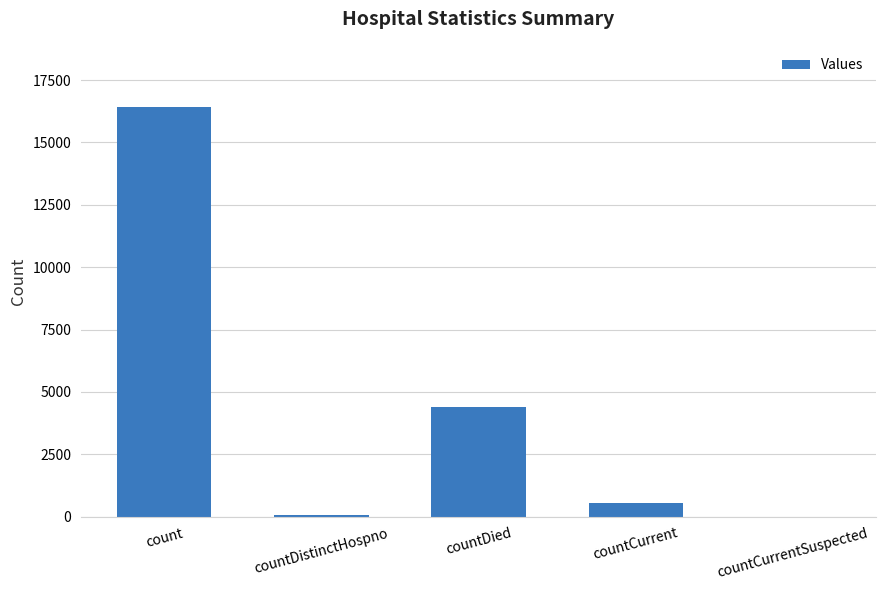

The value at countCurrentSuspected is 0. True or false?

True